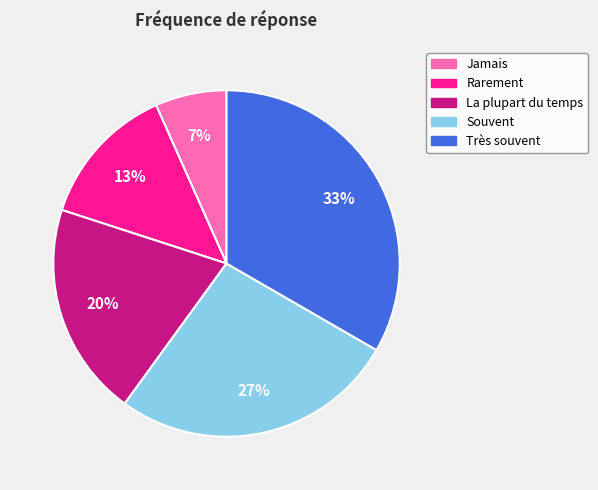

To the nearest percent, what percentage of the pie is Rarement?

13%